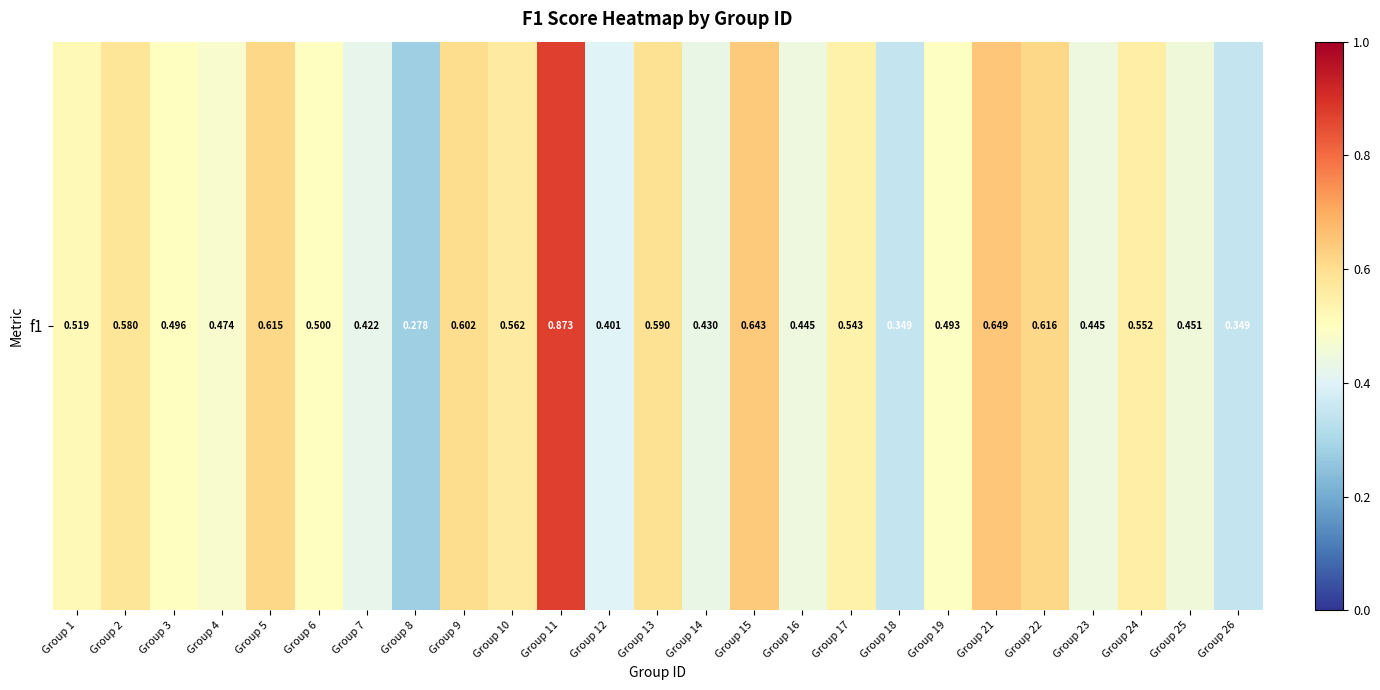

Which label corresponds to the largest value in the chart?

Group 11